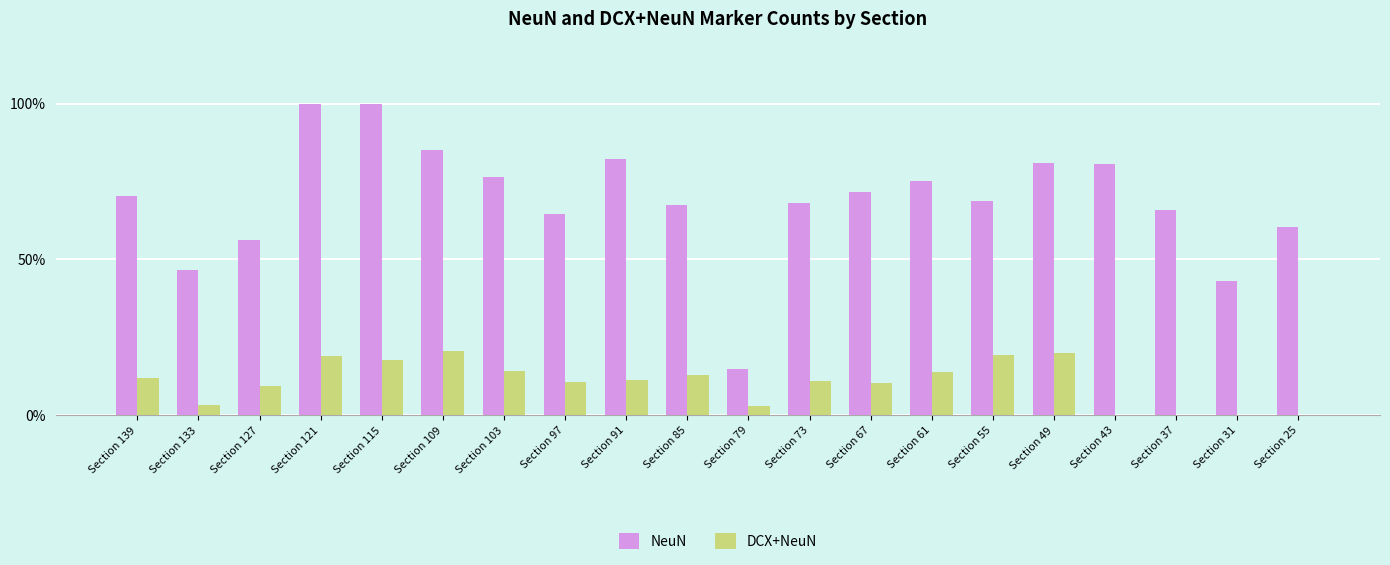

What is the average value of the DCX+NeuN series?

10.4